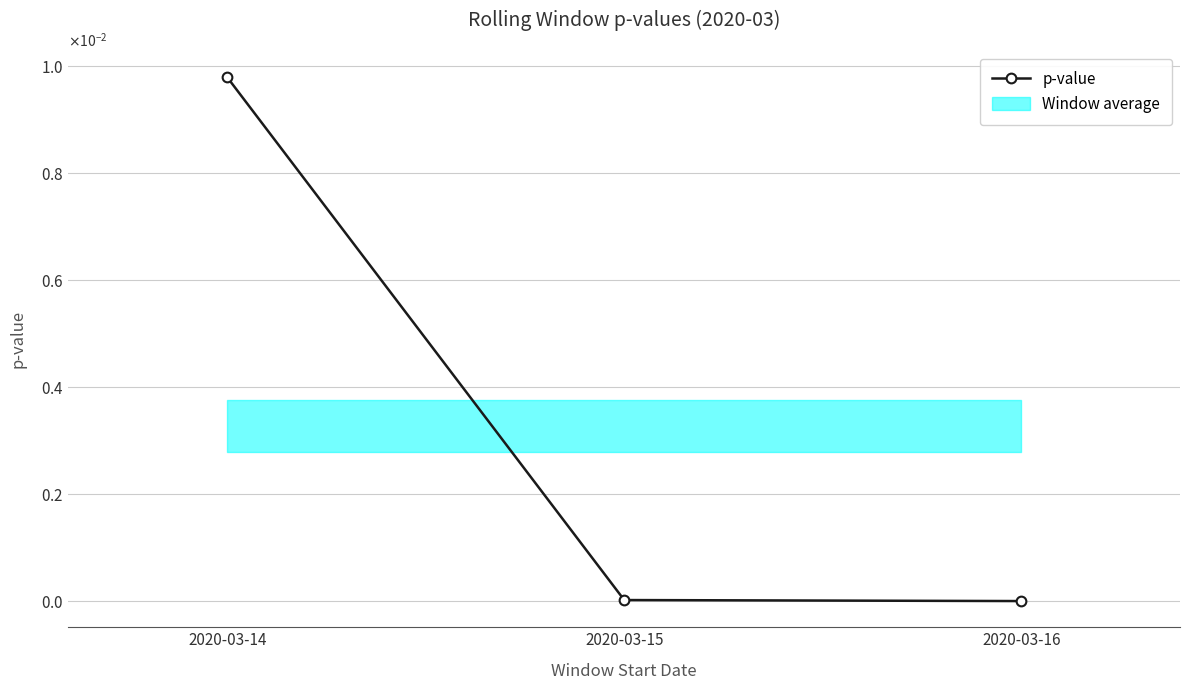

Is this an area chart (filled region under the line)?

No